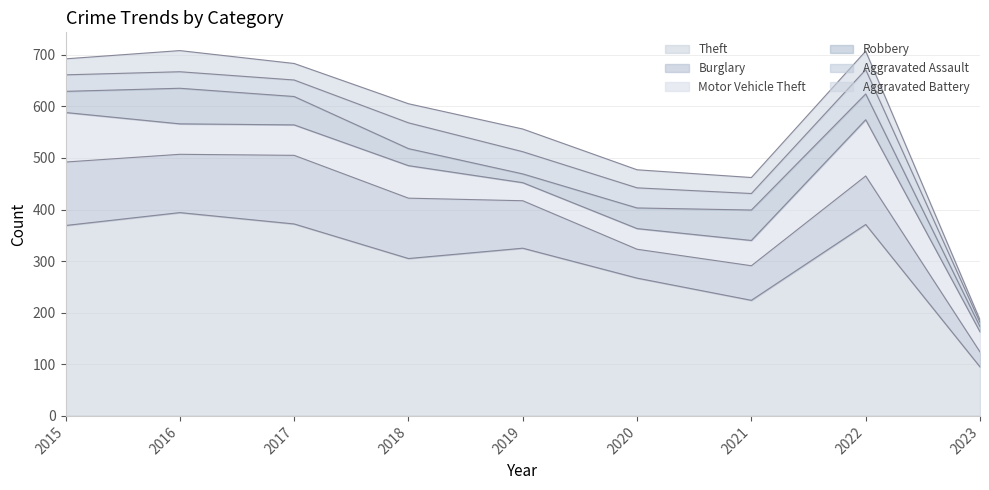

True or false: Aggravated Battery and Motor Vehicle Theft intersect in this chart.

True